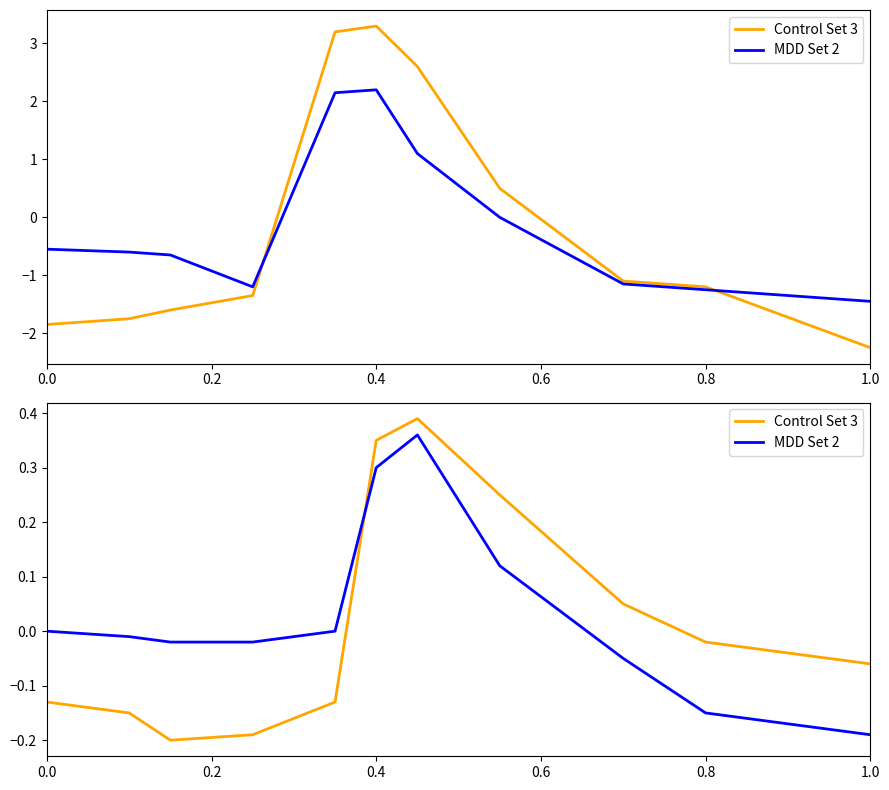

Reading left to right, what are all the values shown in this chart?

Control Set 3: -0.1	-0.1	-0.2	-0.2	-0.1	0.3	0.4	0.2	0.1	-0.0	-0.1
MDD Set 2: 0.0	-0.0	-0.0	-0.0	0.0	0.3	0.4	0.1	-0.1	-0.1	-0.2